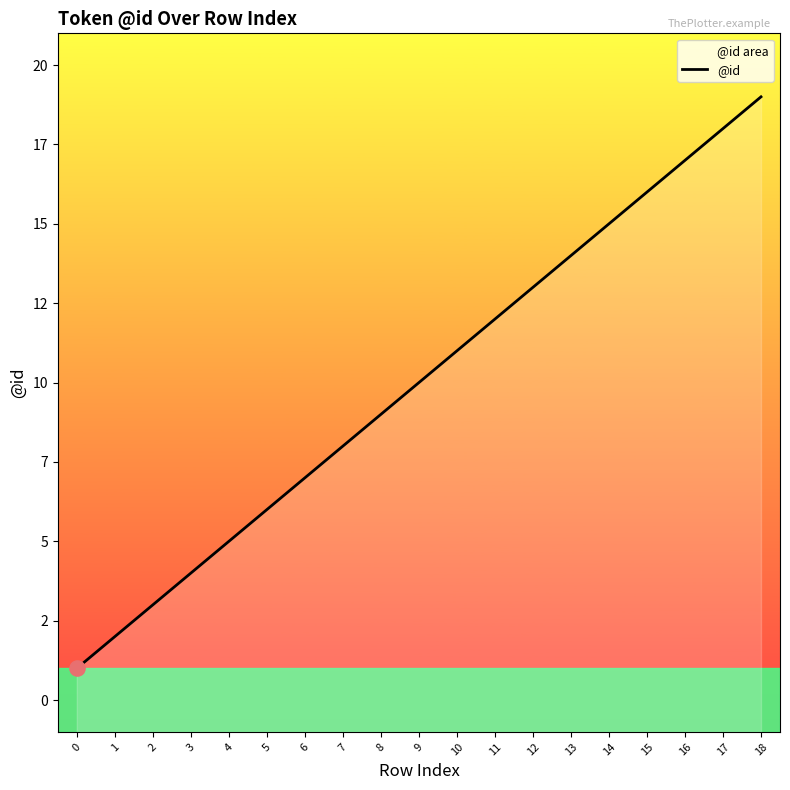

Approximately how many times larger is the value at 14 compared to 17?

0.8